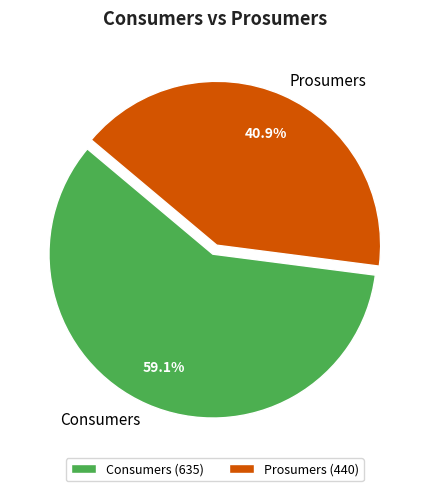

How many slices are in this pie chart?

2